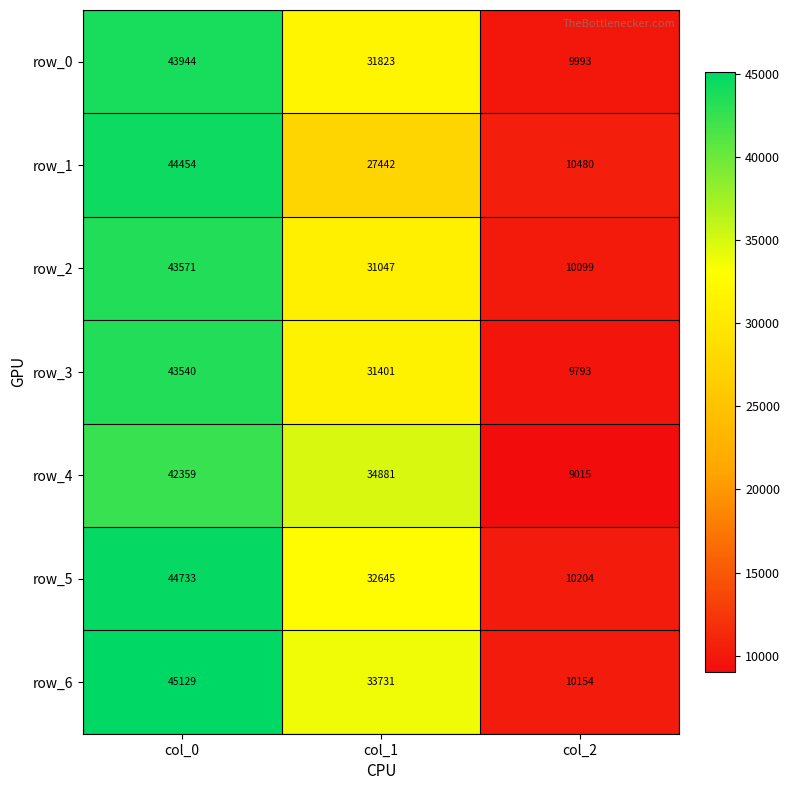

Which series has the largest total across all categories?

row_6